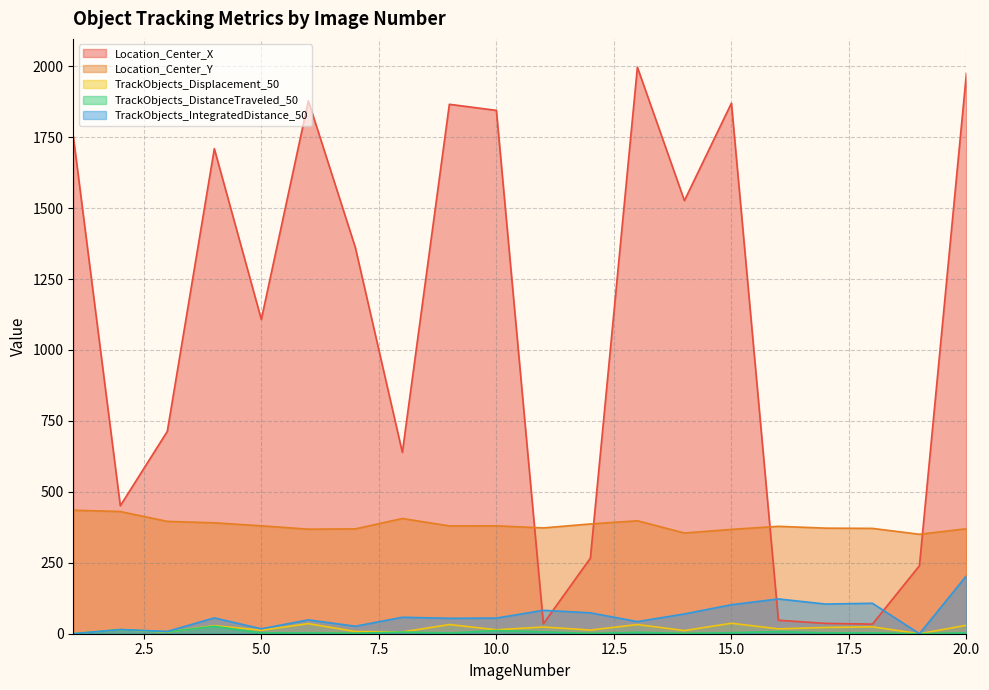

Is the value of TrackObjects_Displacement_50 at 16 greater than the value of TrackObjects_IntegratedDistance_50 at 9?

No